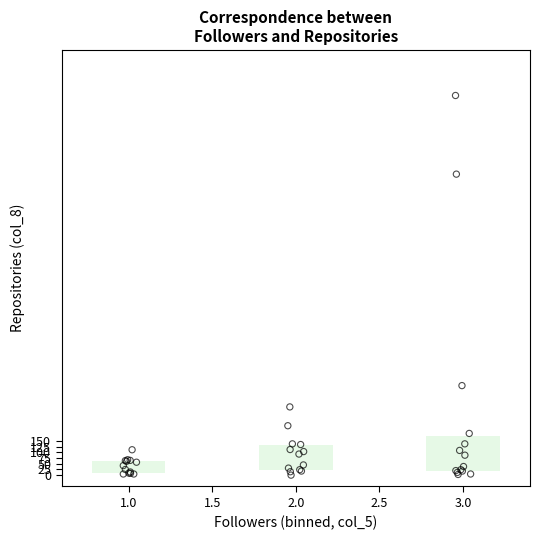

What Y value in the scatter plot is closest to 837?

395